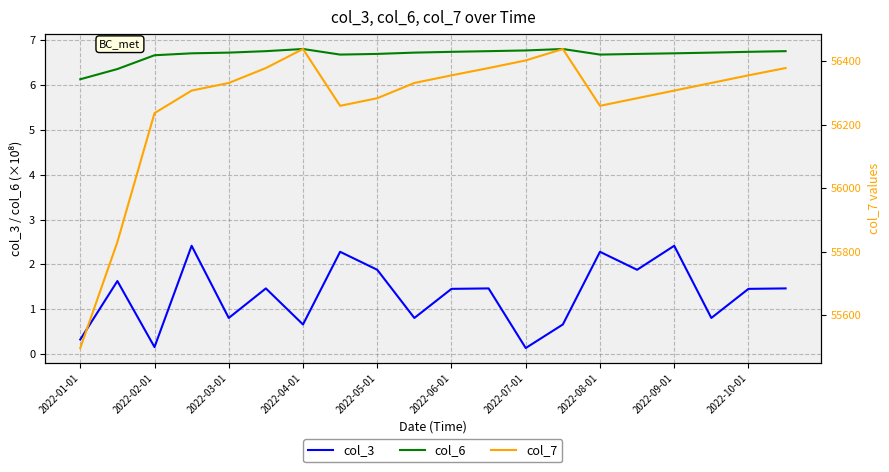

What is the minimum value shown in the chart?

0.1